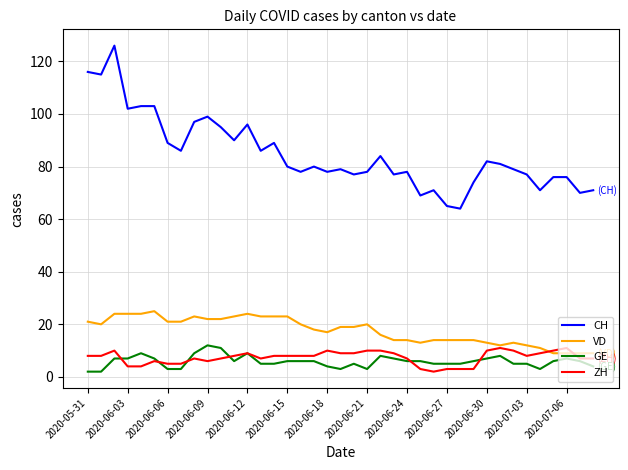

Which series has the largest total across all categories?

CH